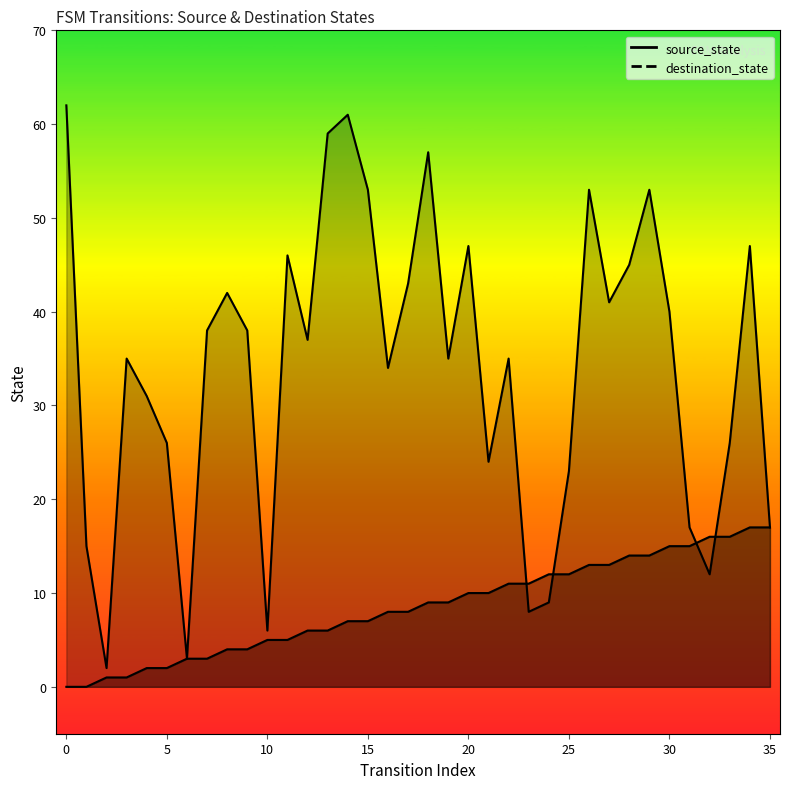

How many intersections are there between destination_state and source_state?

4